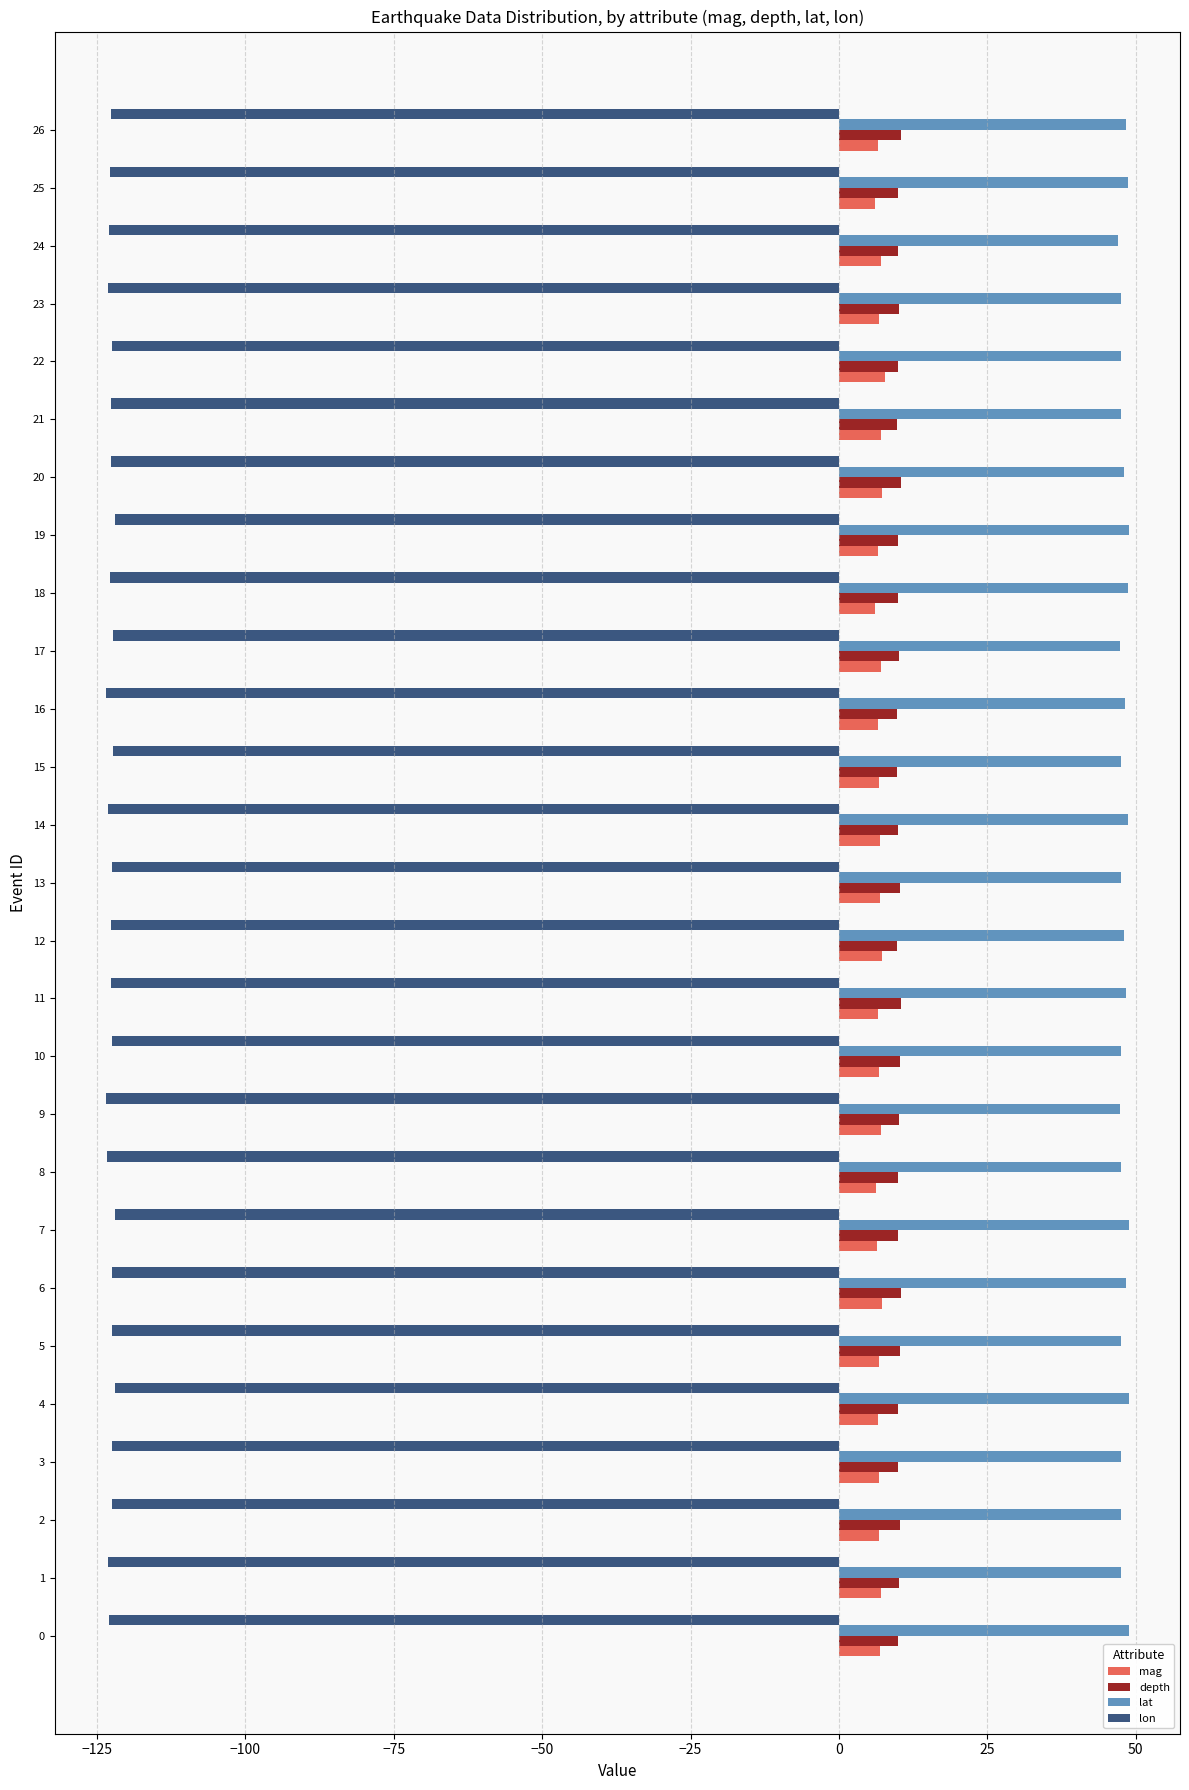

What is the greatest value displayed?

48.8